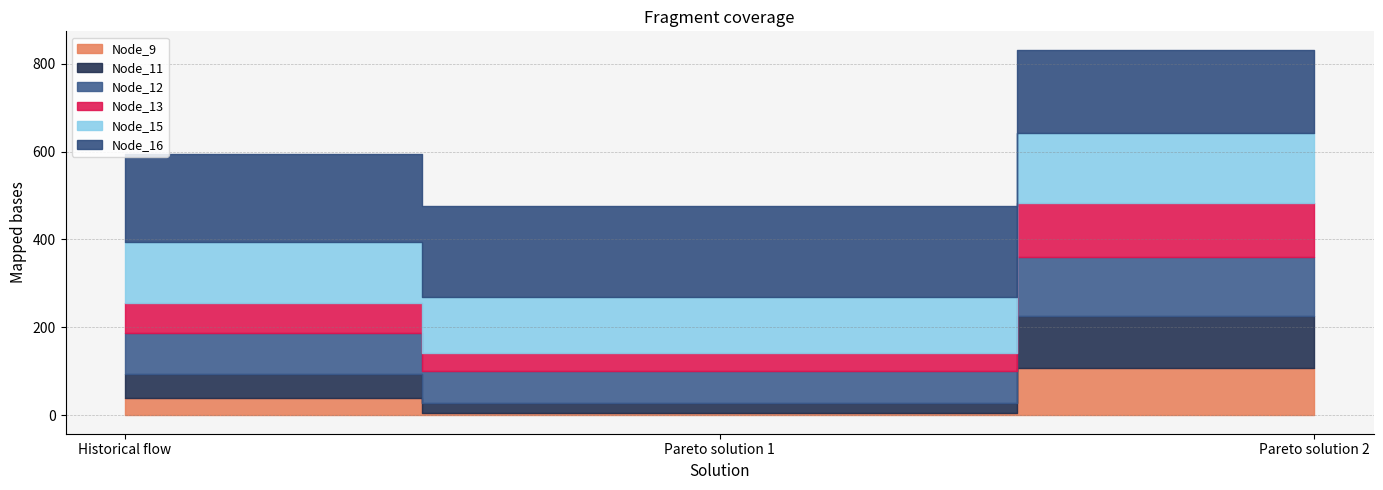

What value does the Node_15 series have at Pareto solution 2?

158.2